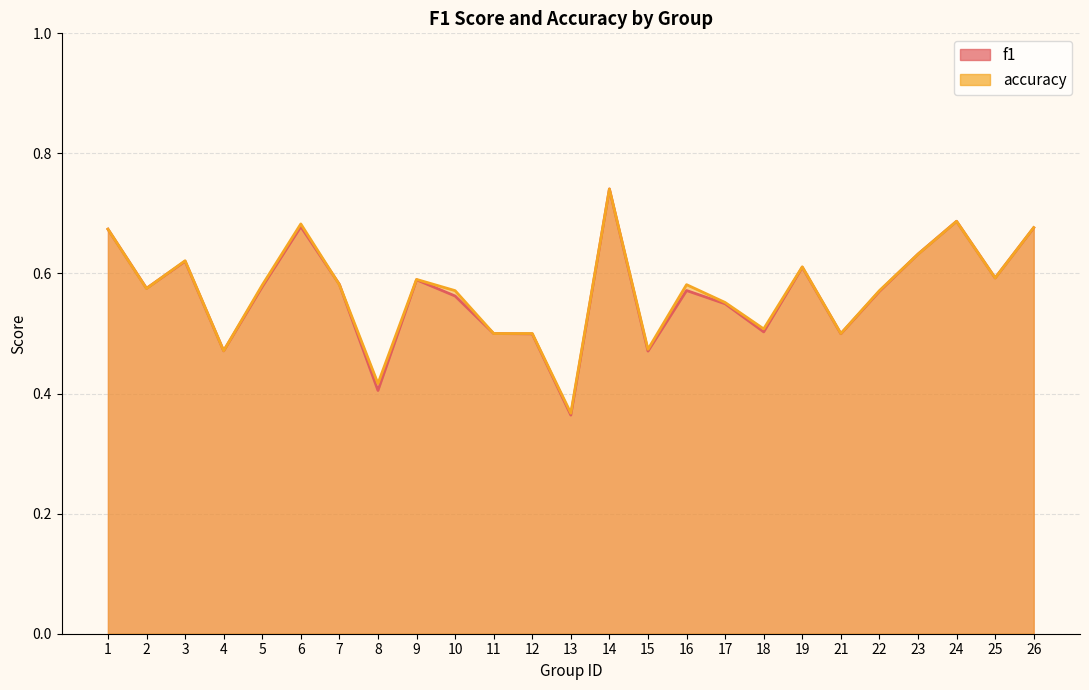

Reading left to right, extract all data points from this chart.

f1: 1=0.7	2=0.6	3=0.6	4=0.5	5=0.6	6=0.7	7=0.6	8=0.4	9=0.6	10=0.6	11=0.5	12=0.5	13=0.4	14=0.7	15=0.5	16=0.6	17=0.5	18=0.5	19=0.6	21=0.5	22=0.6	23=0.6	24=0.7	25=0.6	26=0.7
accuracy: 1=0.7	2=0.6	3=0.6	4=0.5	5=0.6	6=0.7	7=0.6	8=0.4	9=0.6	10=0.6	11=0.5	12=0.5	13=0.4	14=0.7	15=0.5	16=0.6	17=0.6	18=0.5	19=0.6	21=0.5	22=0.6	23=0.6	24=0.7	25=0.6	26=0.7